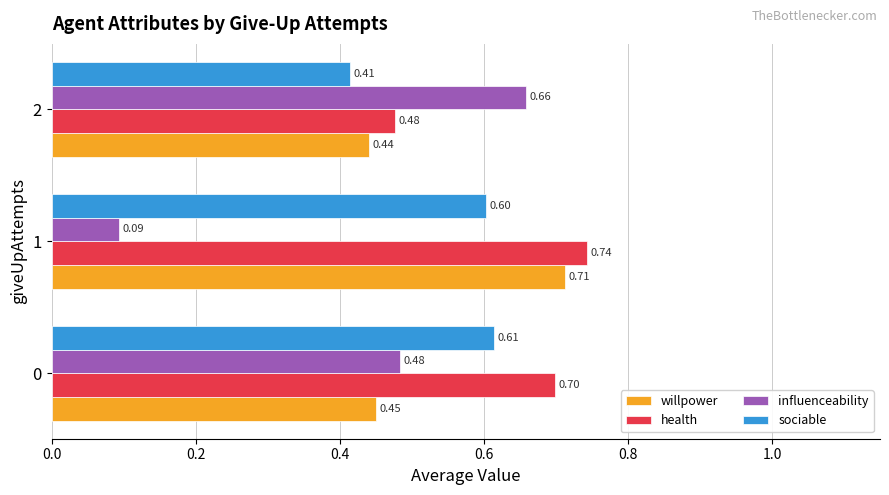

Between 0 and 1, which series saw the biggest shift?

influenceability